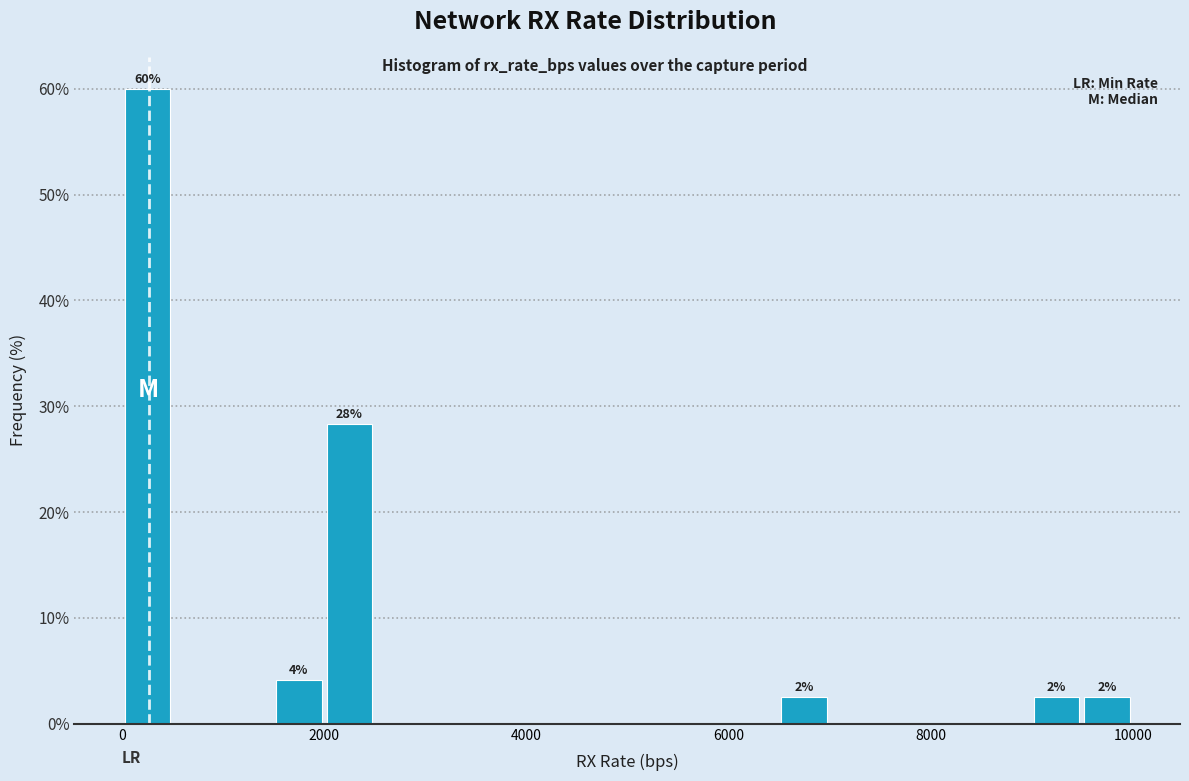

Read against the x-axis, roughly where is the centre of the tallest bar?

200